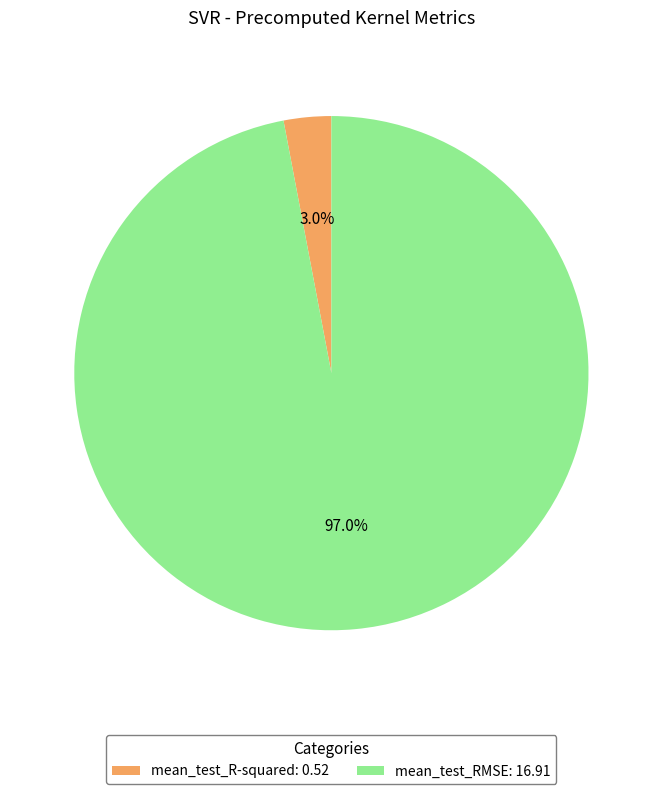

Between mean_test_R-squared and mean_test_RMSE, which is larger?

mean_test_RMSE